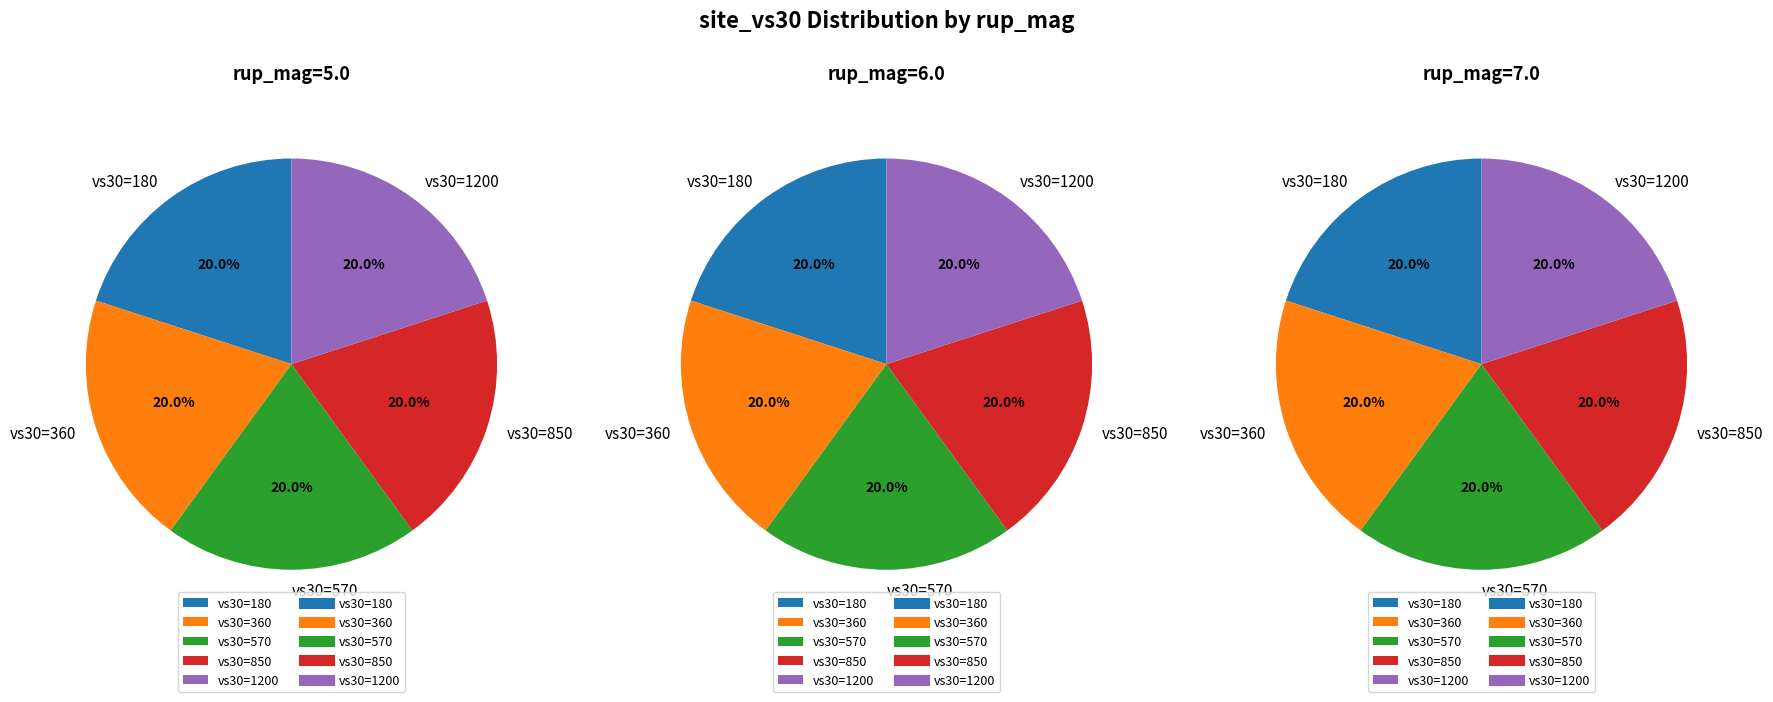

Which slice is the smallest?

360.0